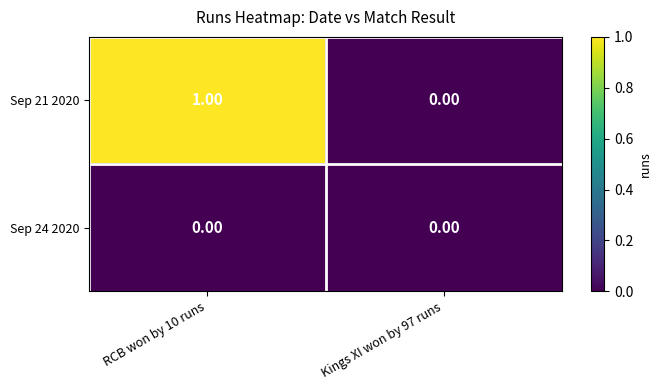

Rank the series by their maximum value, from highest to lowest.

Sep 21 2020, Sep 24 2020